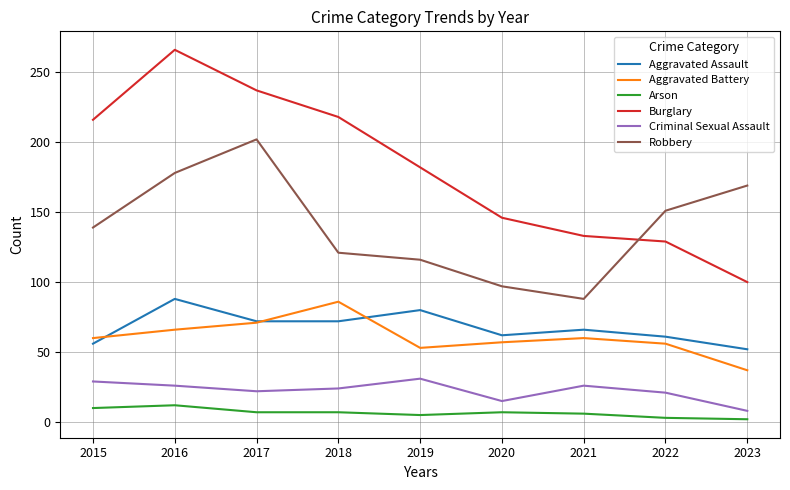

True or false: Burglary and Aggravated Battery intersect in this chart.

False